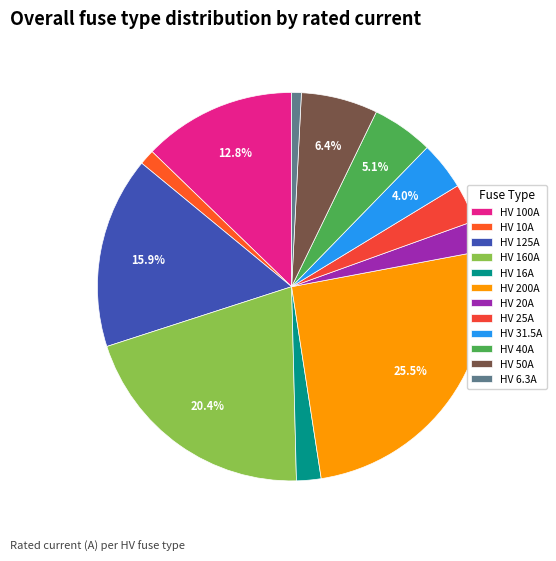

Between HV 25A and HV 200A, which is larger?

HV 200A